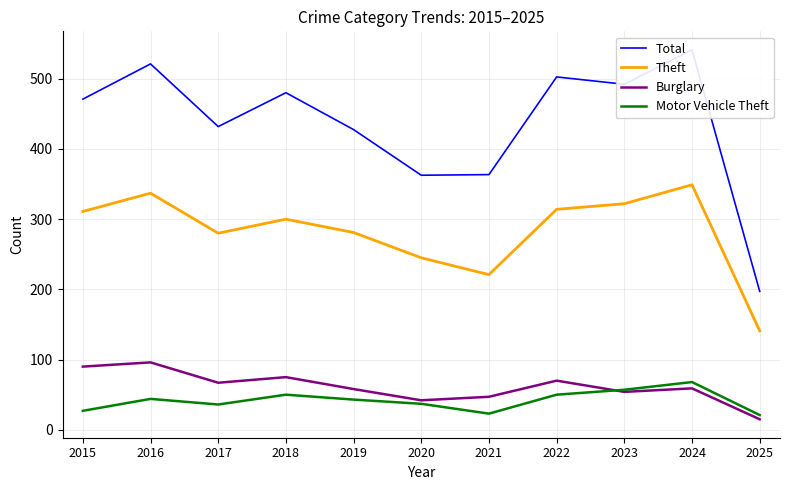

The Theft series shows 418.0 at 2019. True or false?

False